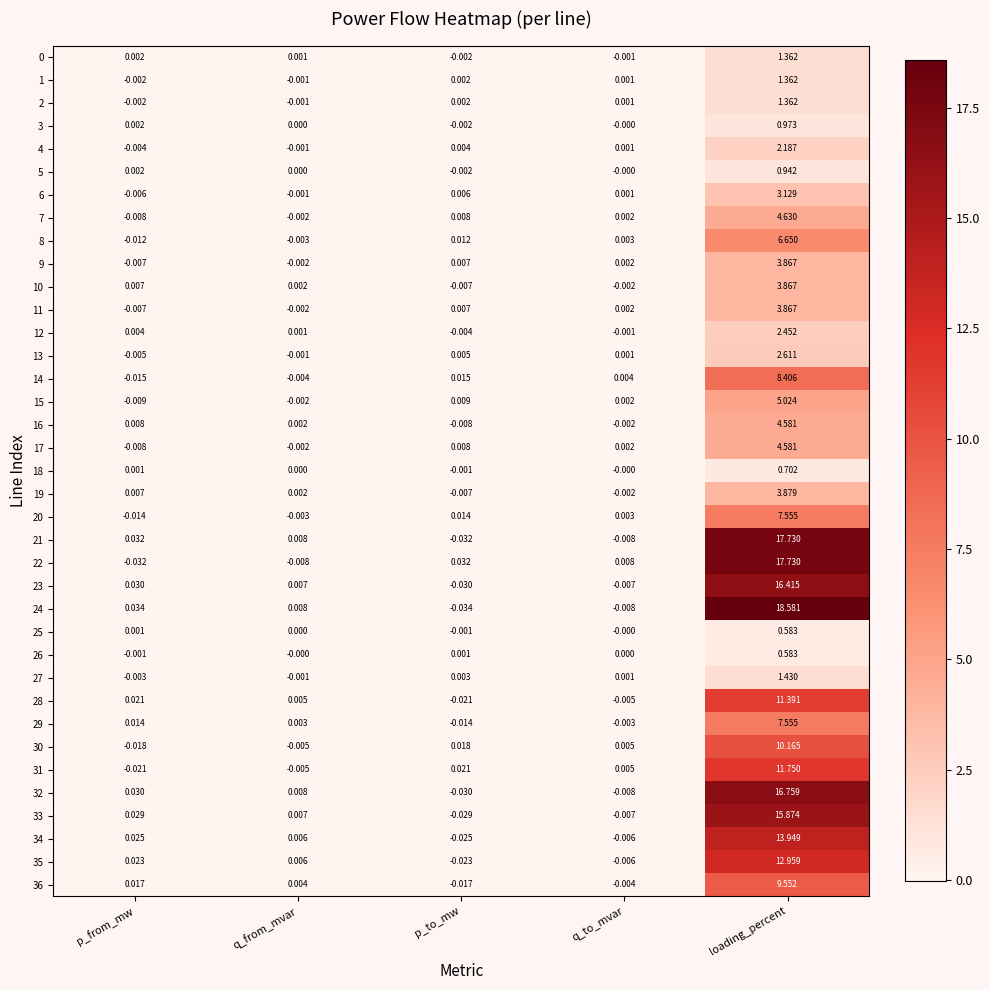

How many positive values does the 23 series have?

3